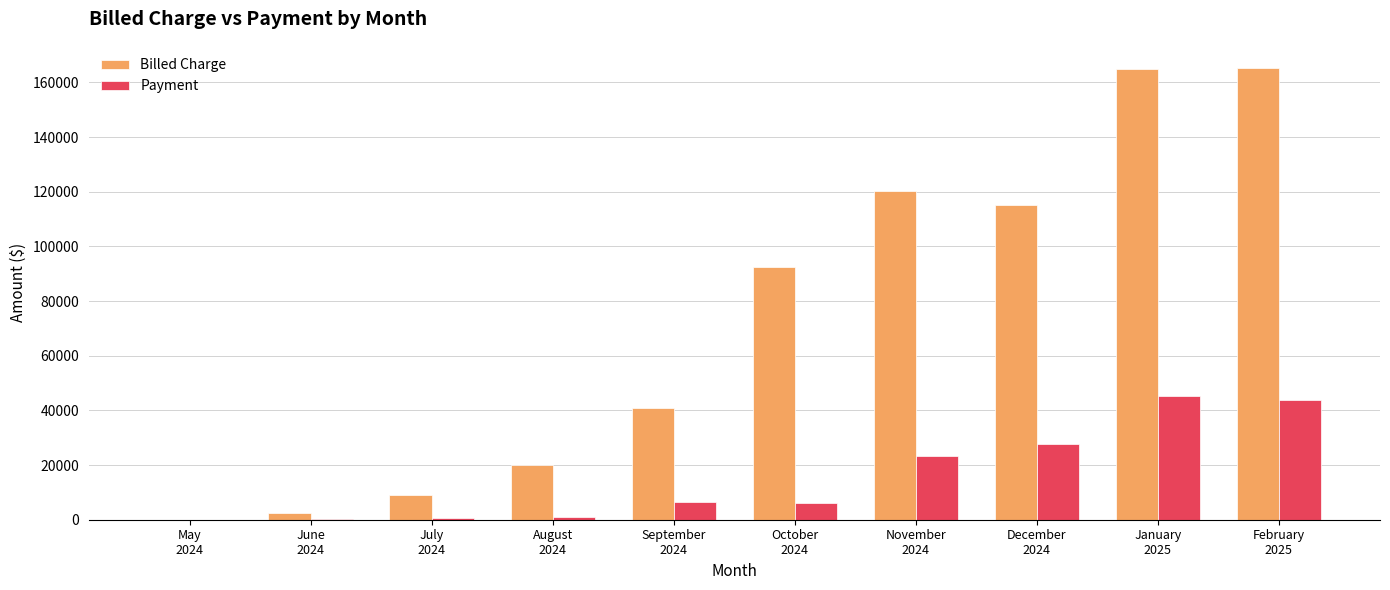

Which series has the largest total across all categories?

Billed Charge